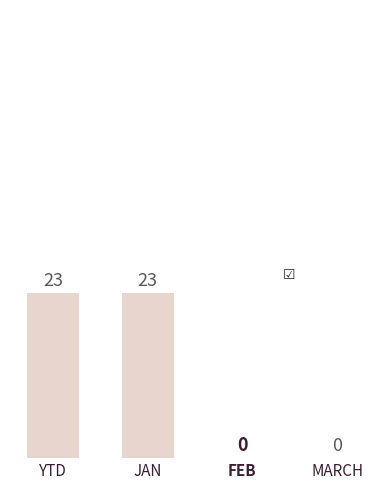

Are the bars horizontal?

No